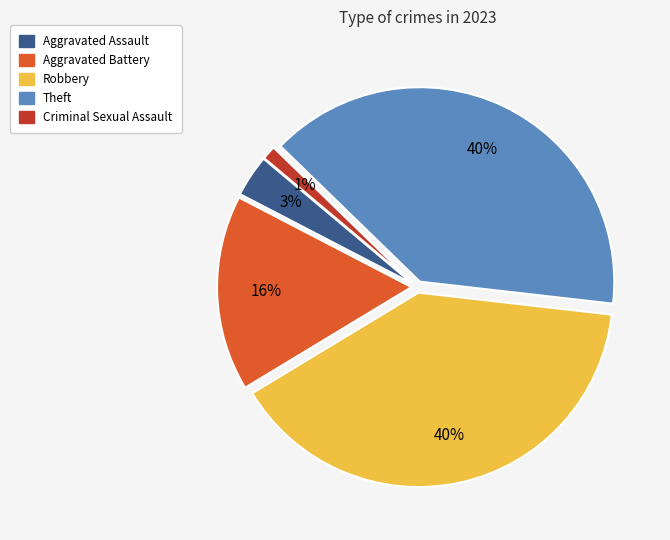

To the nearest percent, what is the average slice percentage?

20%